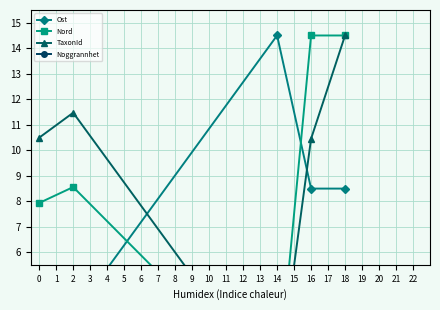

Between 16 and 18, which series saw the biggest shift?

TaxonId